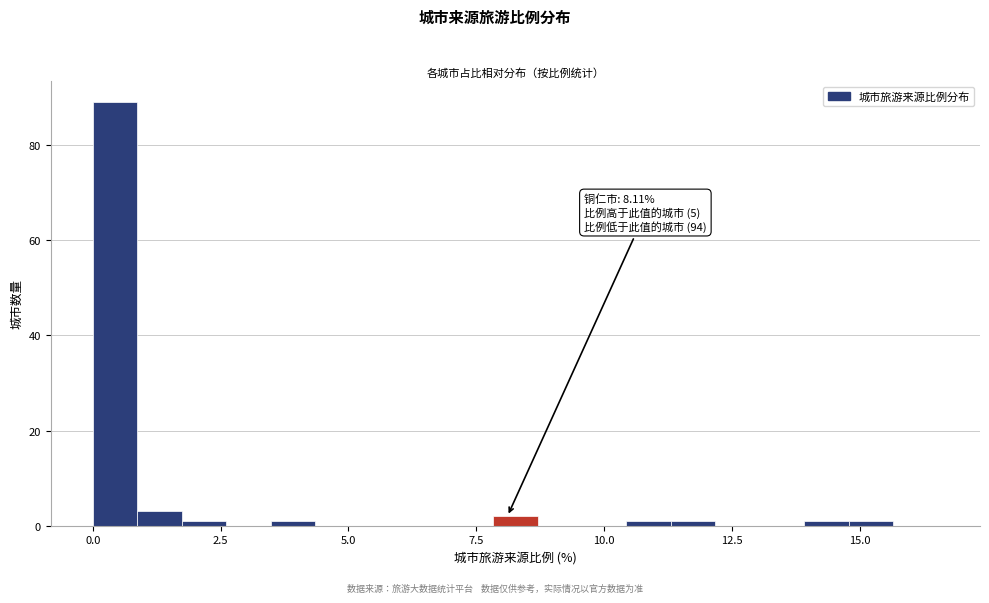

Around what value on the x-axis is the tallest bar? Give the approximate position of its centre, as read against the axis.

0.5